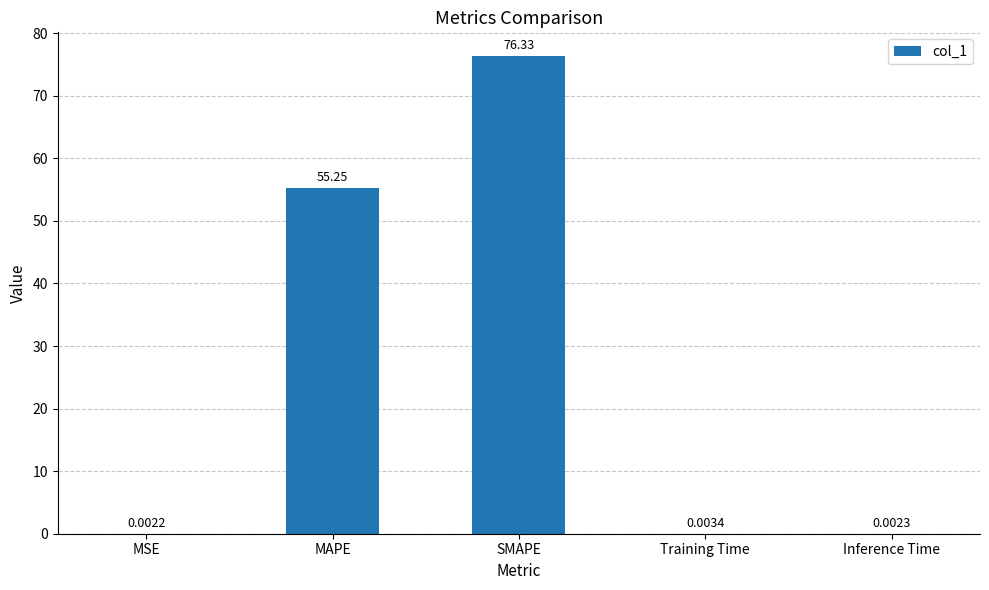

Which category has the highest value across all series?

SMAPE